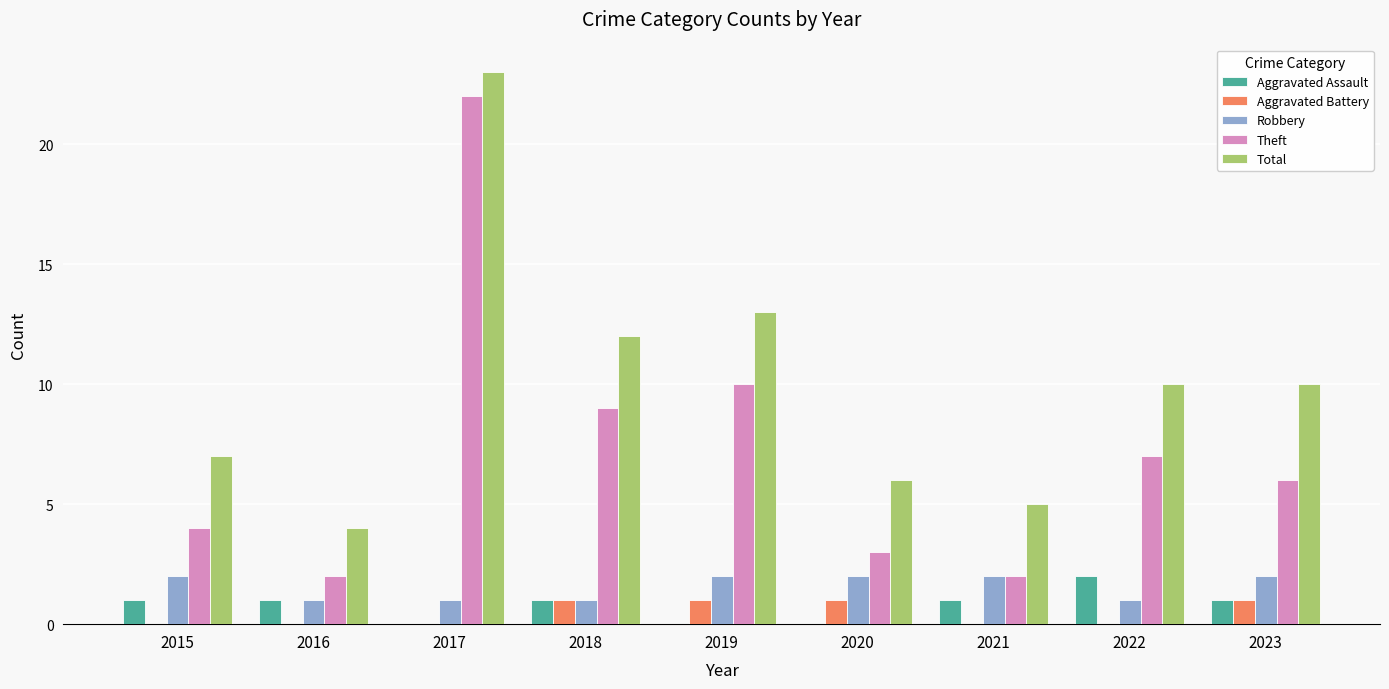

What is the difference between the Theft values at 2023 and 2021?

4